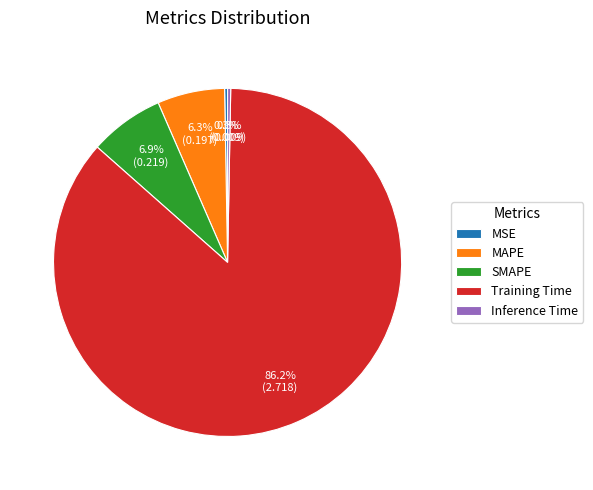

Does Training Time represent more than half of the total?

Yes